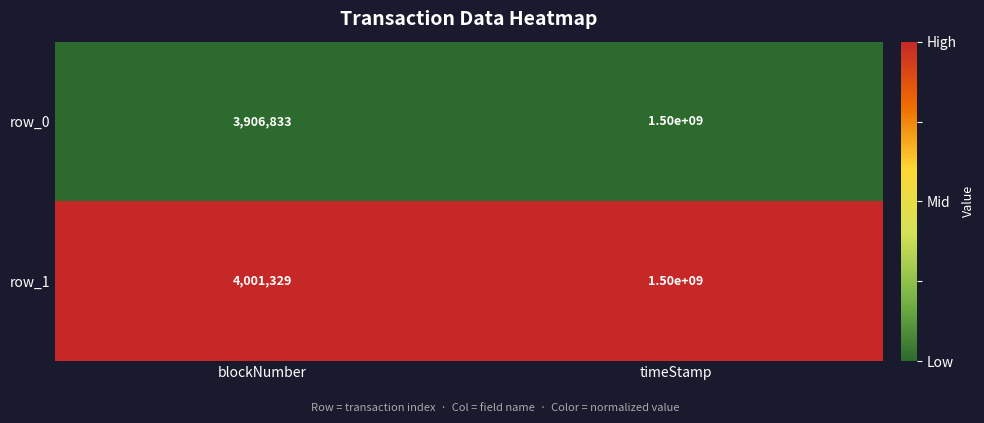

Between blockNumber and timeStamp, which series saw the biggest shift?

row_0